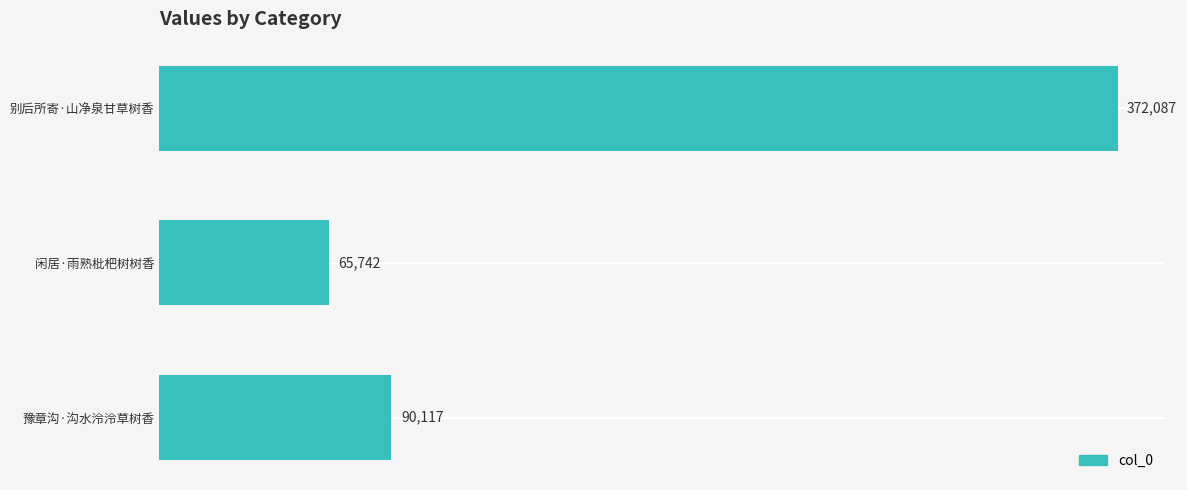

Where is the data nearest to the value 218914?

豫章沟·沟水泠泠草树香